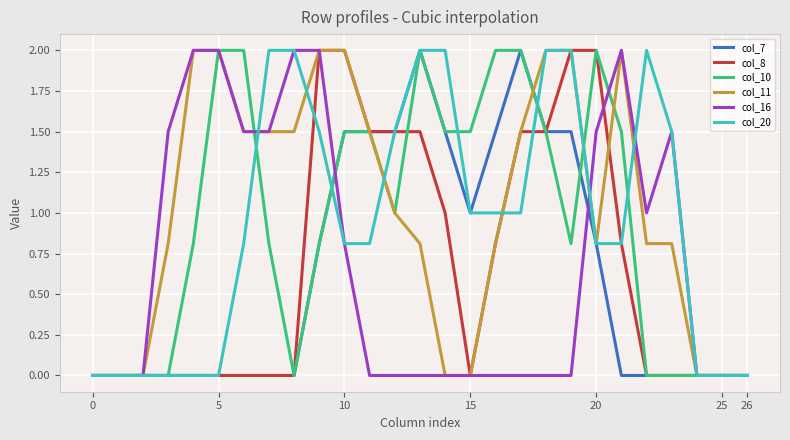

What are all the series names shown in the legend?

col_7, col_8, col_10, col_11, col_16, col_20